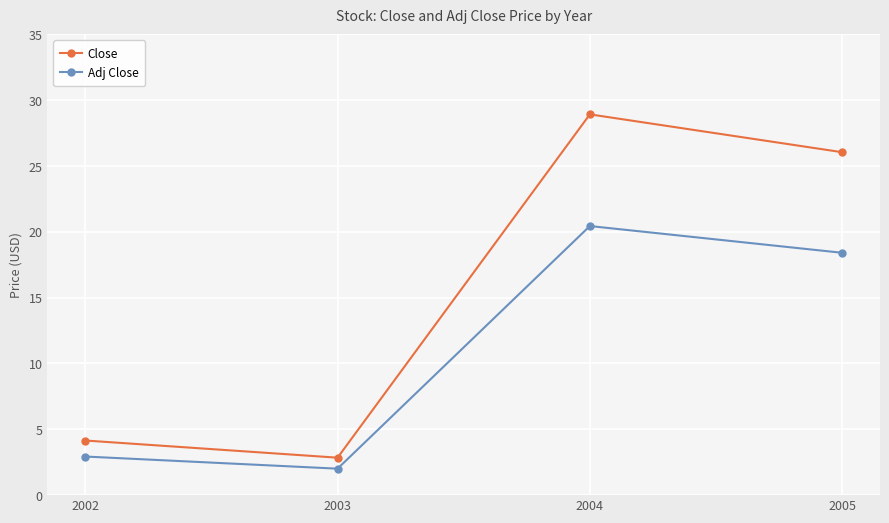

What is the average value of the Adj Close series?

10.9